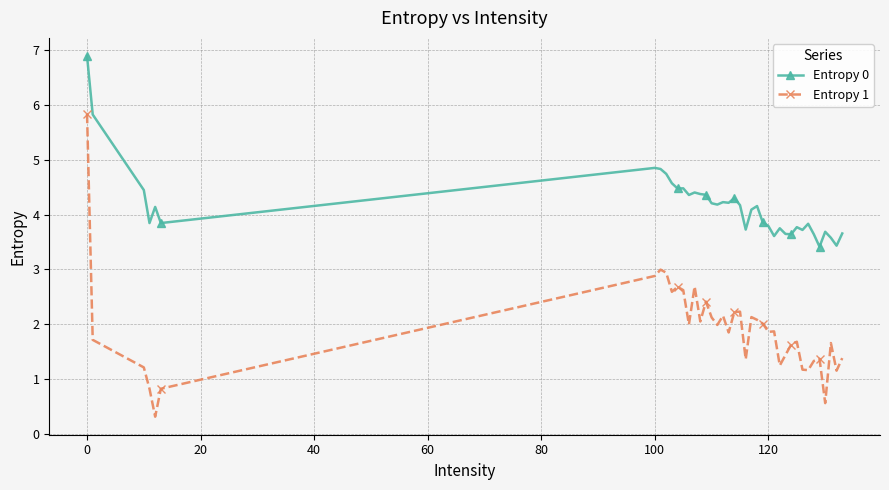

Which series has the largest range (max minus min)?

Entropy 1